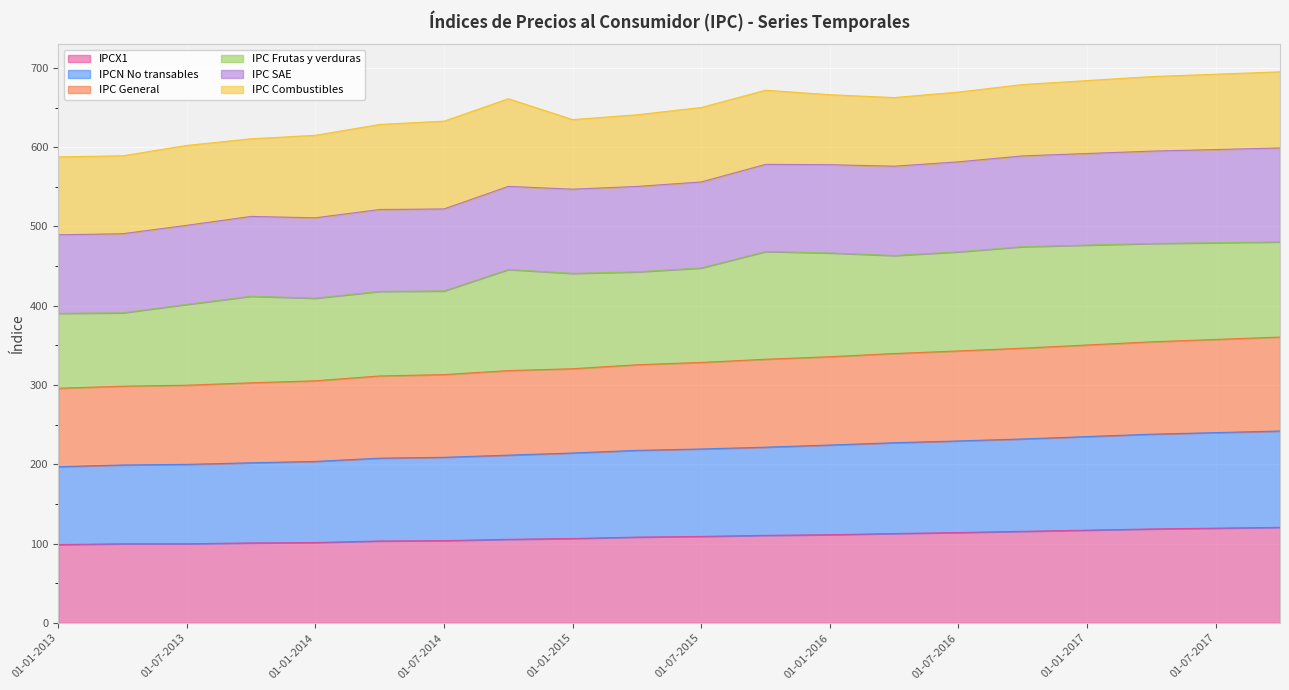

Between 01-01-2015 and 01-07-2017, which is larger?

01-07-2017